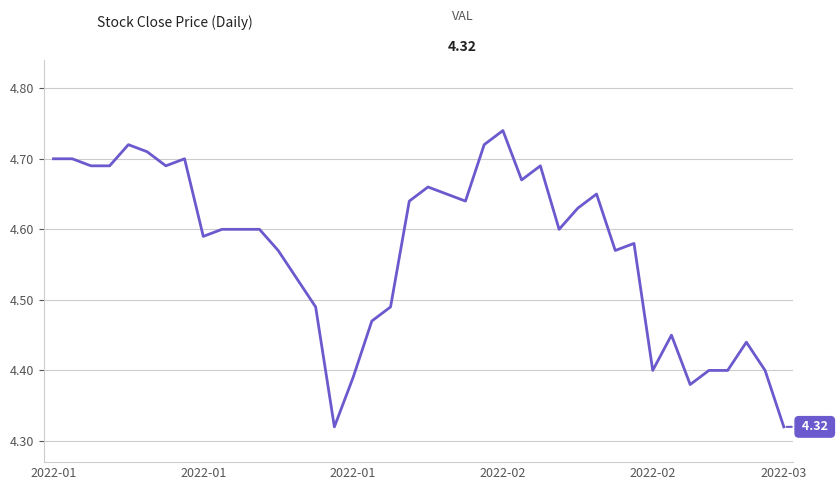

Is this an area chart (filled region under the line)?

No